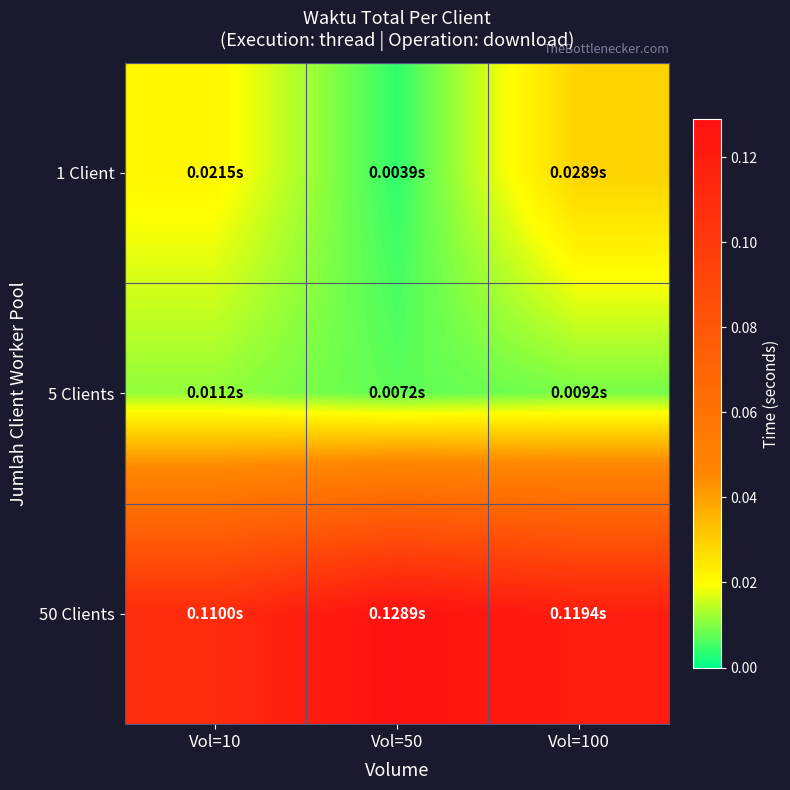

Reading left to right, what are all the values shown in this chart?

1 Client: Vol=10=0.0	Vol=50=0.0	Vol=100=0.0
5 Clients: Vol=10=0.0	Vol=50=0.0	Vol=100=0.0
50 Clients: Vol=10=0.1	Vol=50=0.1	Vol=100=0.1